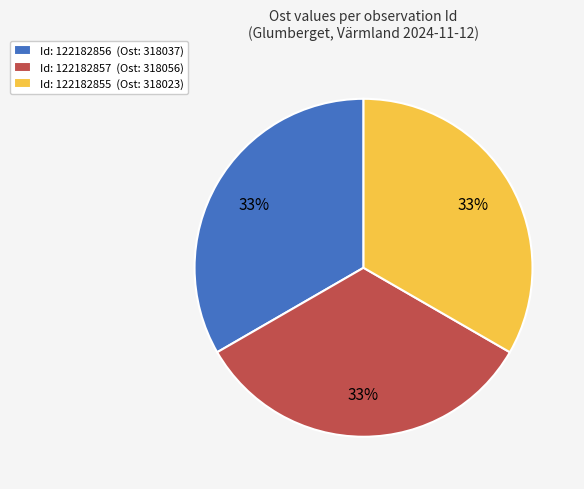

To the nearest percent, what is the combined percentage of Id: 122182857 (Ost: 318056) and Id: 122182856 (Ost: 318037)?

67%